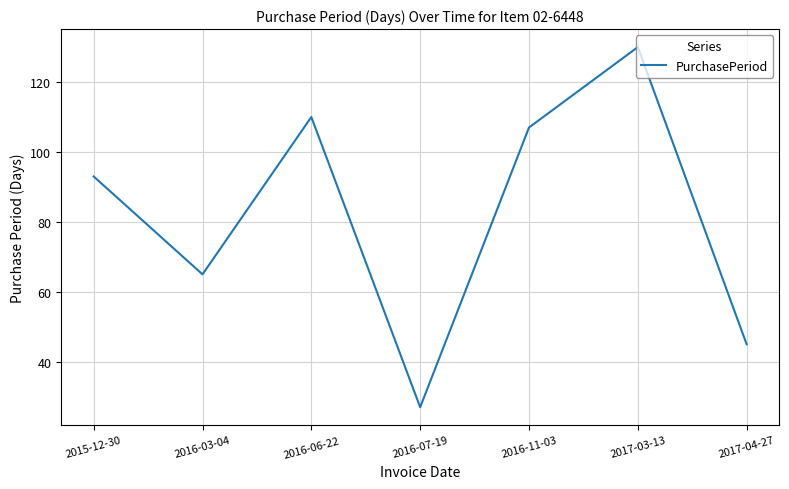

At which category does the data reach its first local valley?

2016-03-04